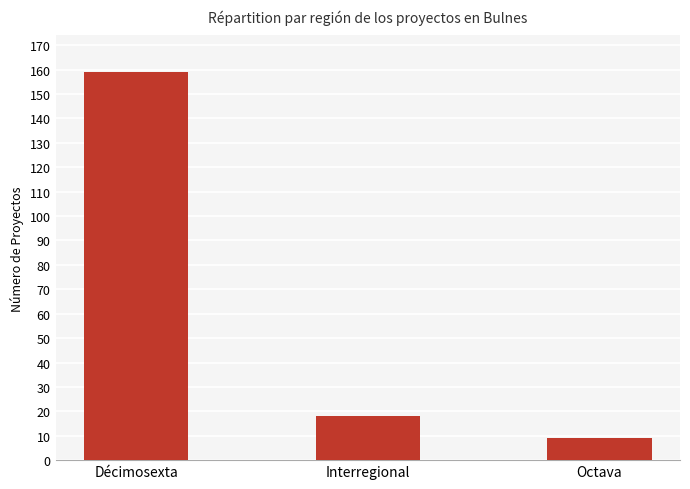

What is the sum of the values at Décimosexta and Interregional?

177